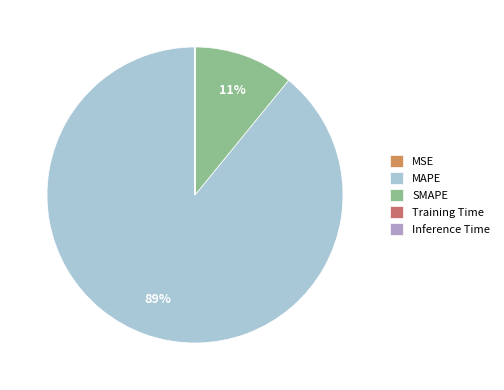

To the nearest percent, what portion does MAPE represent?

89%